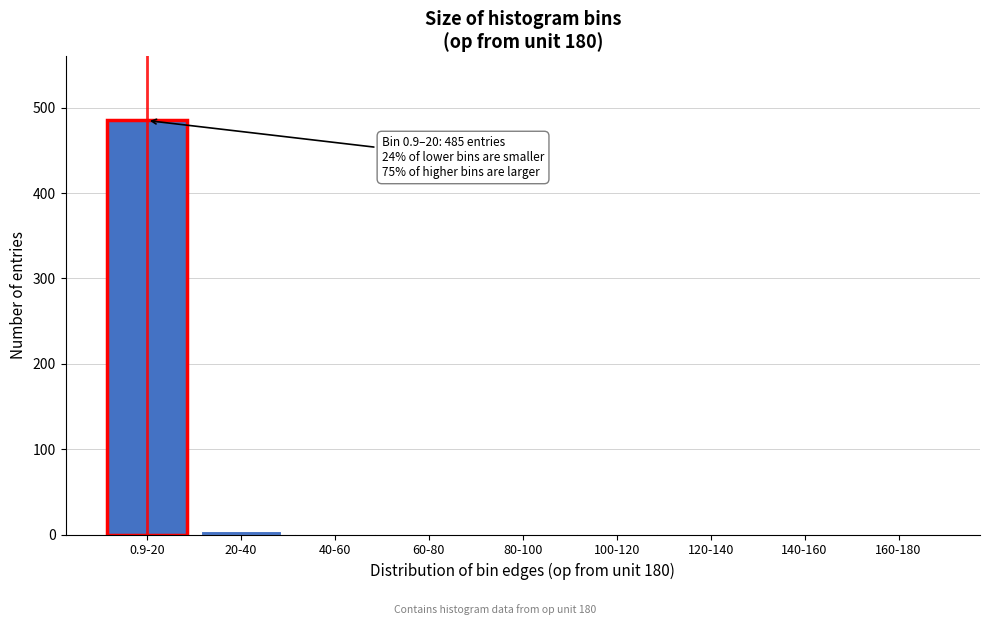

What is the sum of all values?

491